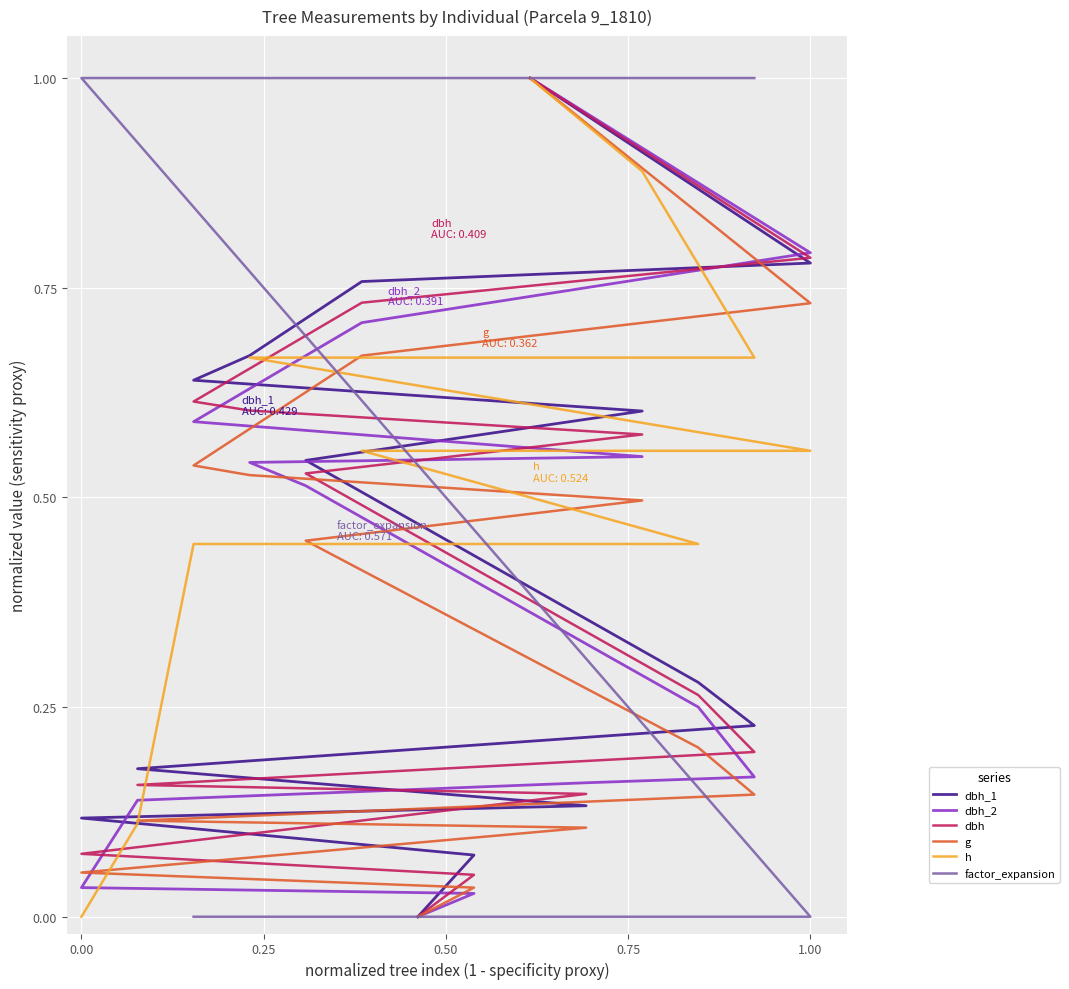

What is the sum of all dbh_2 values?

5.5